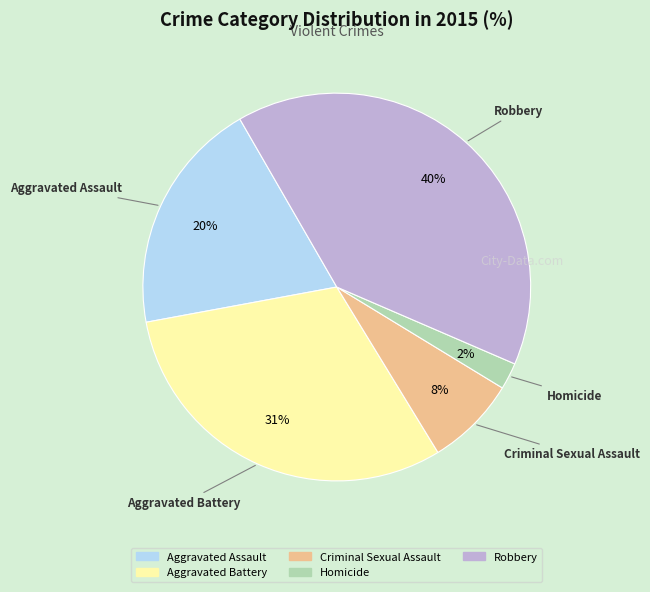

Does Criminal Sexual Assault represent more than half of the total?

No